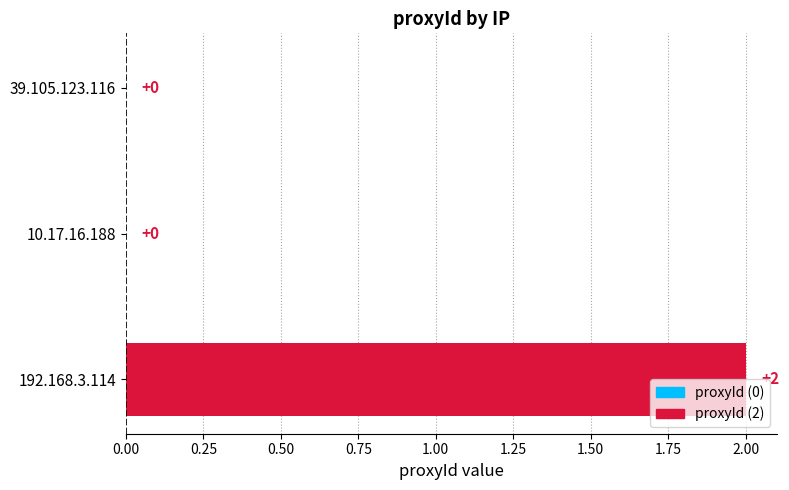

True or false: the data shows 1 at 192.168.3.114.

False